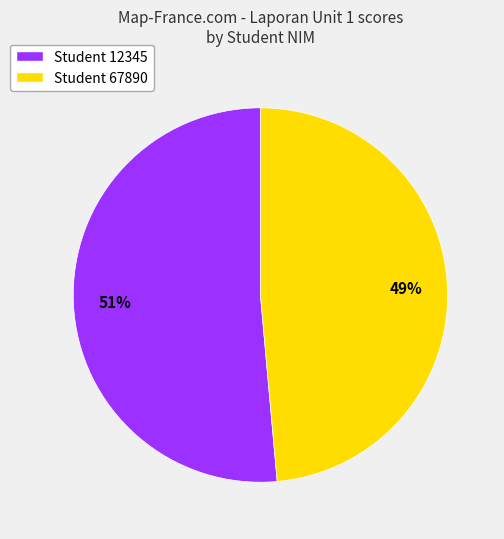

Between Student 12345 and Student 67890, which is larger?

Student 12345